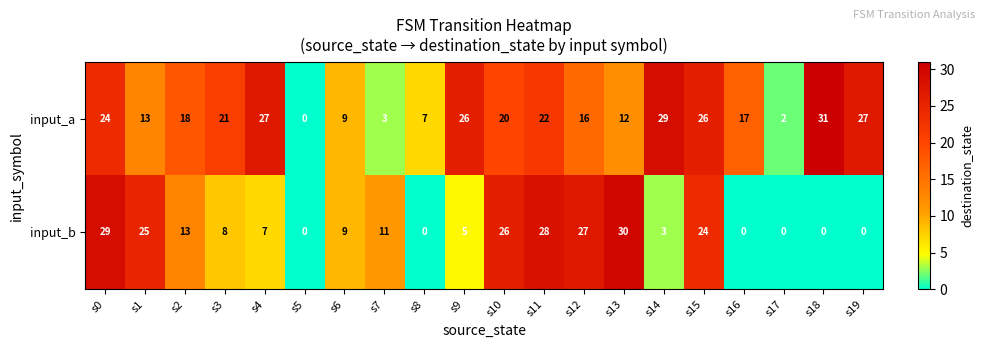

Read the input_a value at s3, to the nearest 5.

20